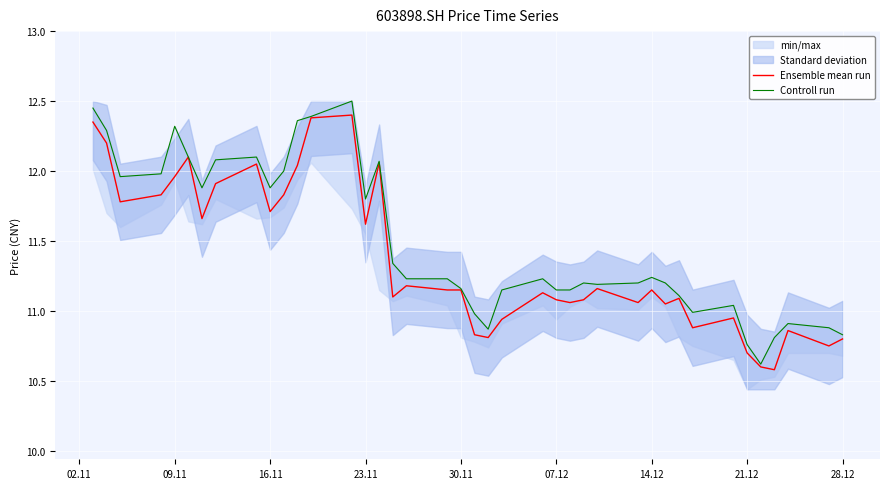

True or false: Ensemble mean run and Controll run intersect in this chart.

False